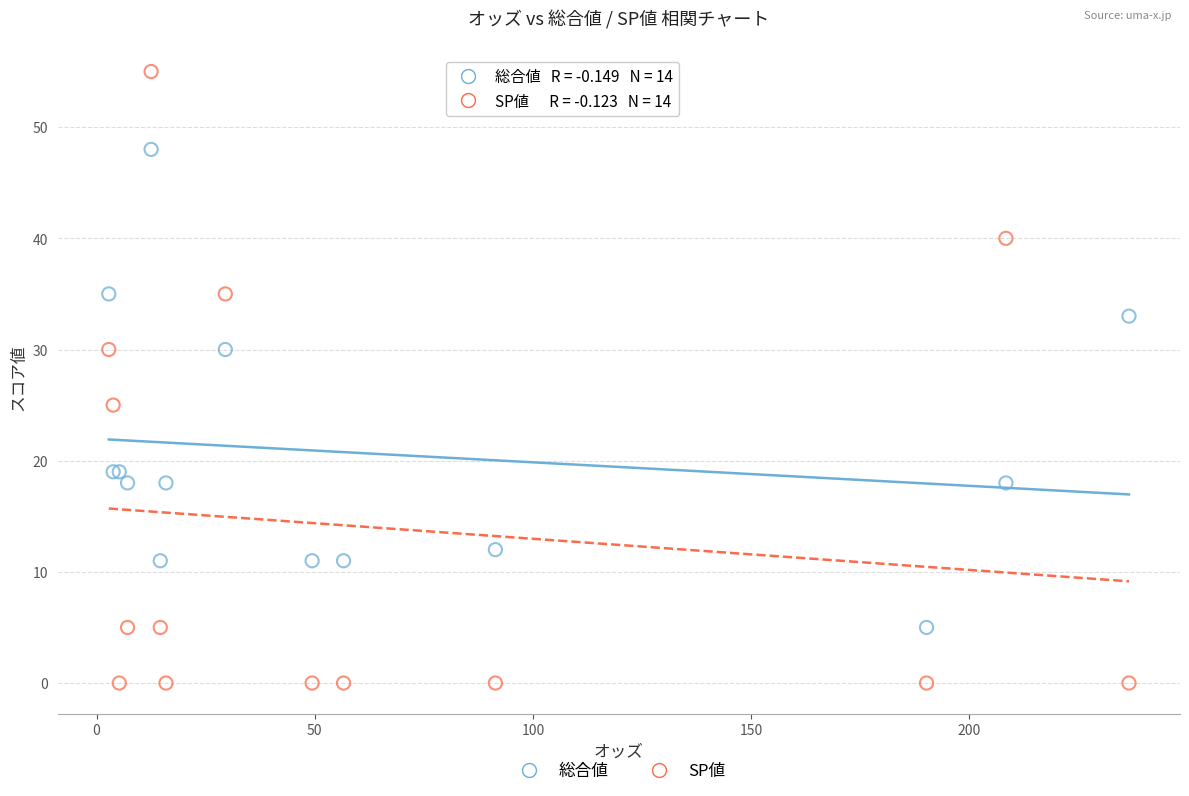

Which series reaches the maximum Y coordinate?

SP値